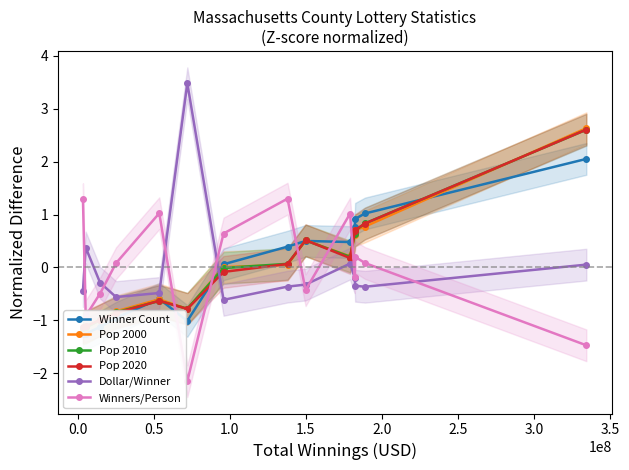

What is the minimum value for Winners/Person?

-2.1